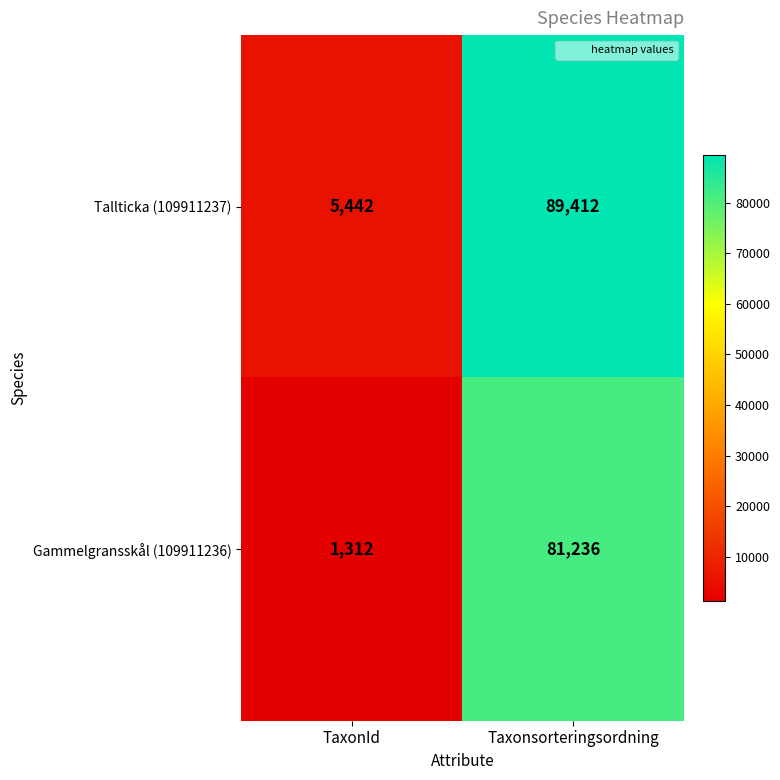

Rank the series by their average value, from highest to lowest.

Tallticka (109911237), Gammelgransskål (109911236)